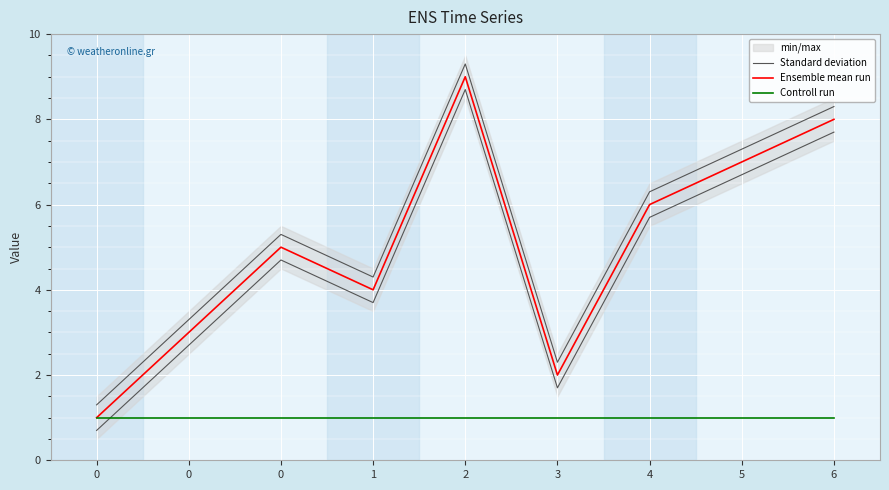

What is the difference between the highest and lowest values at 4?

5.0